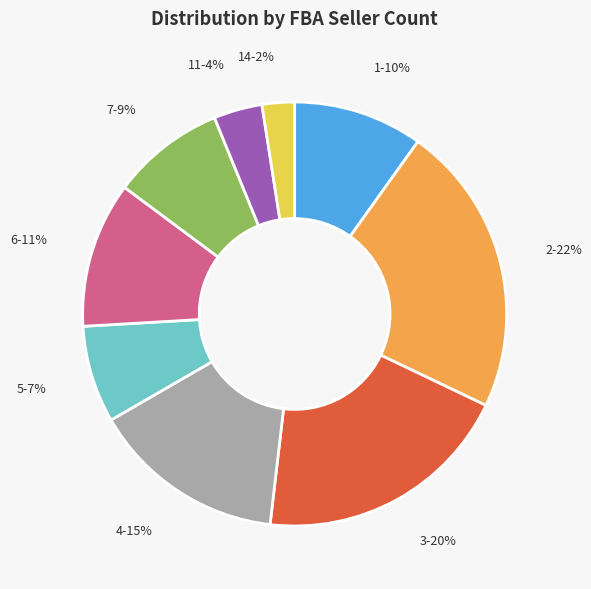

Count the number of slices in the pie.

9